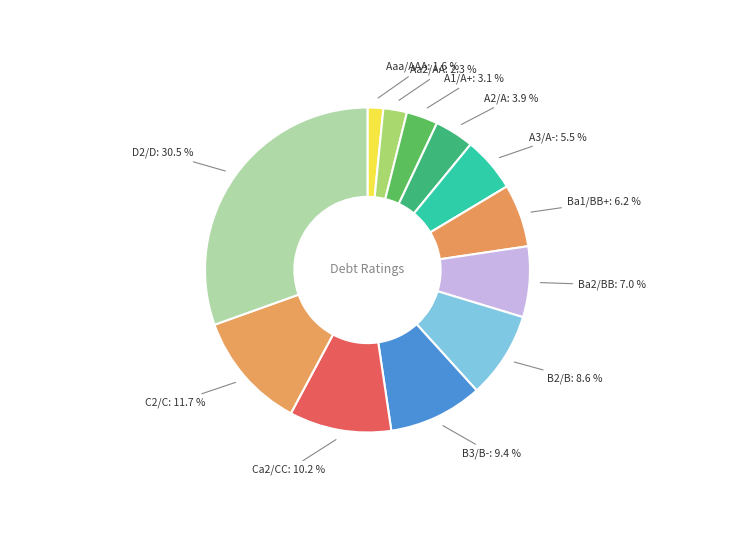

What is the smallest slice in the pie chart?

Aaa/AAA